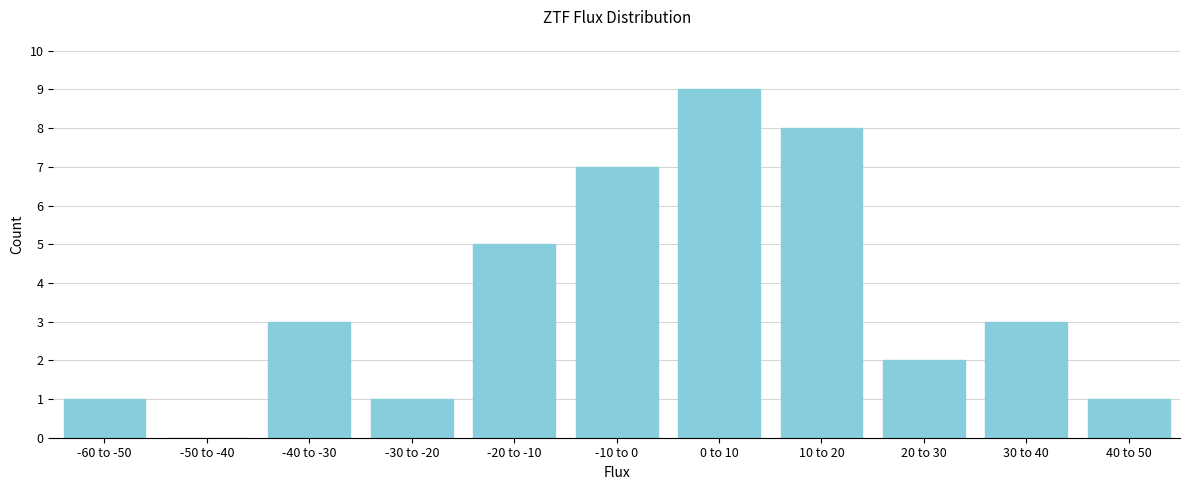

Reading left to right, transcribe all the data shown in this chart.

-60 to -50=1	-50 to -40=0	-40 to -30=3	-30 to -20=1	-20 to -10=5	-10 to 0=7	0 to 10=9	10 to 20=8	20 to 30=2	30 to 40=3	40 to 50=1